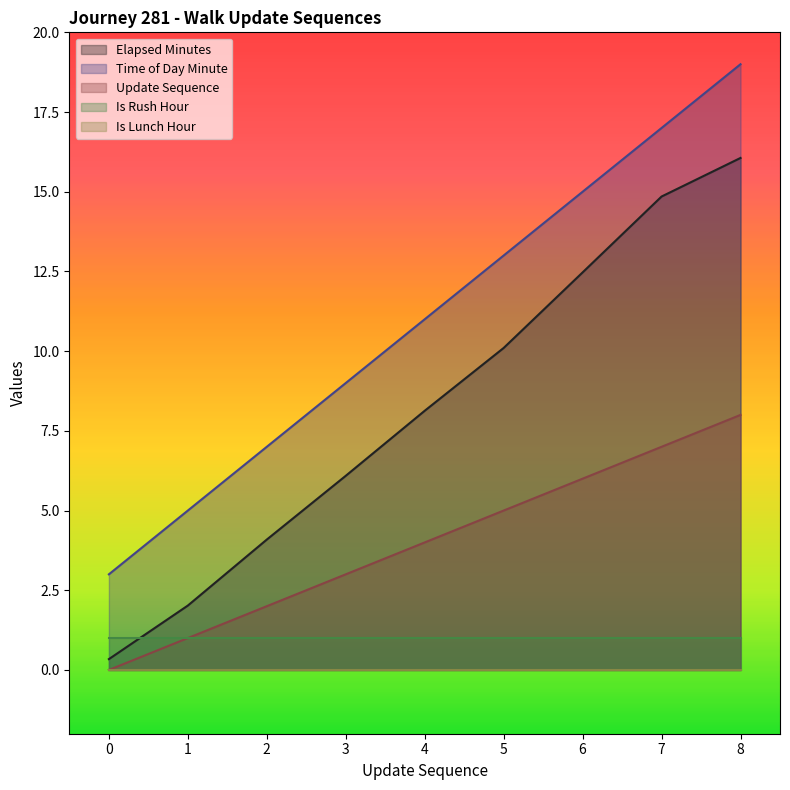

Which series has the largest range (max minus min)?

Time of Day Minute